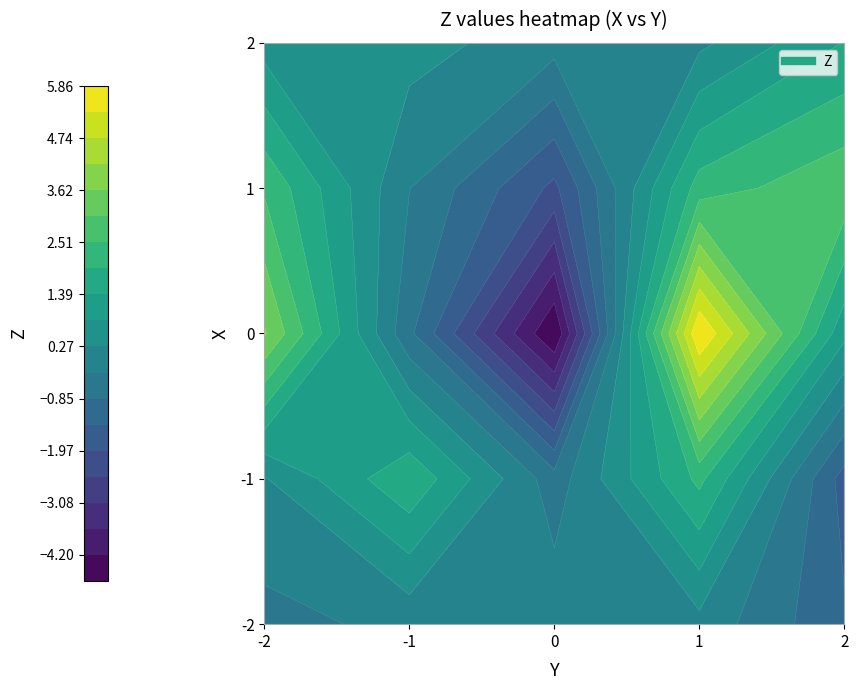

Reading left to right, transcribe all the data shown in this chart.

-2: 0=-0.5	1=-0.1	2=0.0	3=0.1	4=-1.3
-1: 0=0.2	1=1.9	2=-0.6	3=2.1	4=-1.7
0: 0=3.7	1=-0.7	2=-4.8	3=5.9	4=1.0
1: 0=2.4	1=-0.3	2=-2.1	3=2.2	4=2.9
2: 0=0.6	1=0.5	2=-0.1	3=0.1	4=1.4